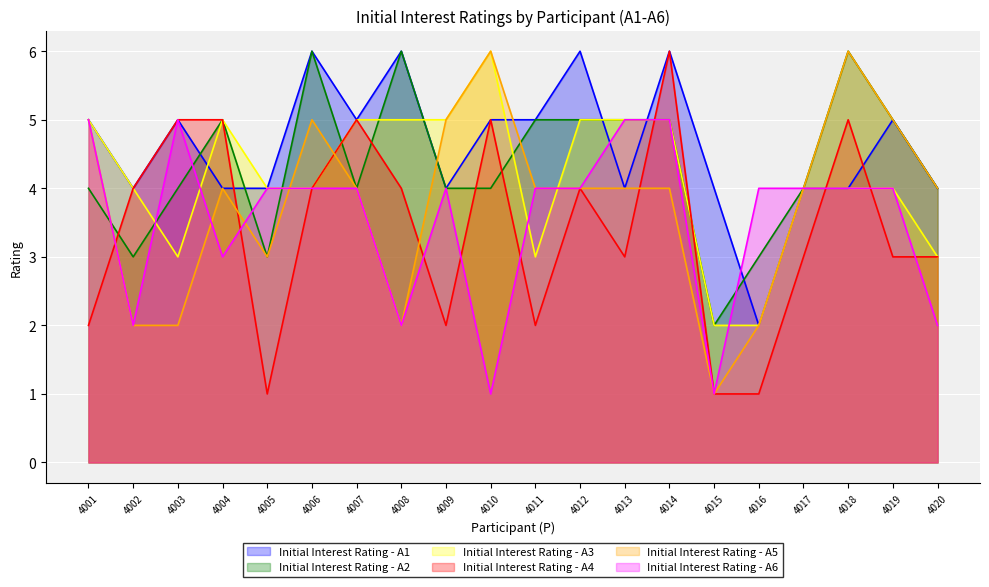

What is the value of the Initial Interest Rating - A5 point at the 17th from the left?

4